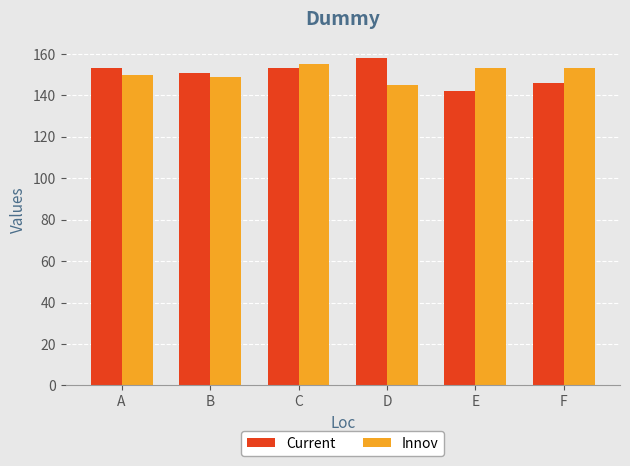

At how many categories does at least one series exceed 157?

1